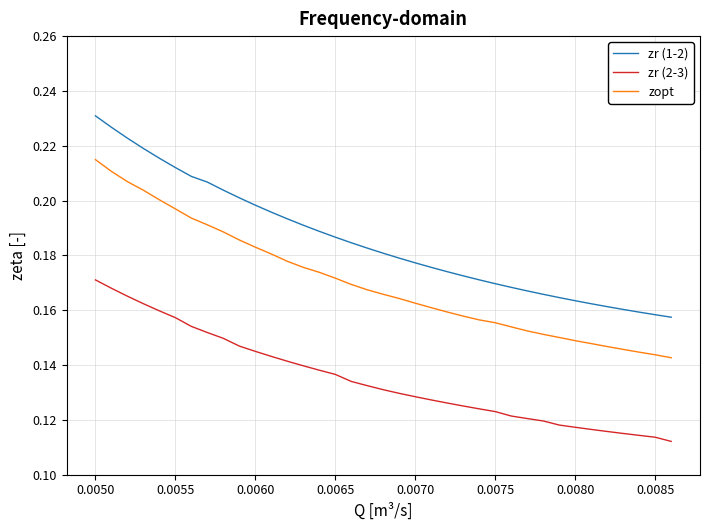

Count the number of categories in the chart.

37